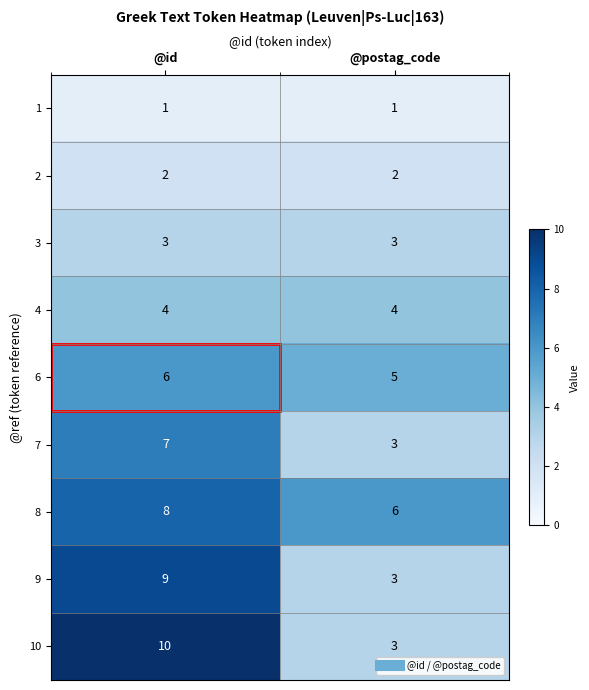

Rank the series by their maximum value, from highest to lowest.

10, 9, 8, 7, 6, 4, 3, 2, 1